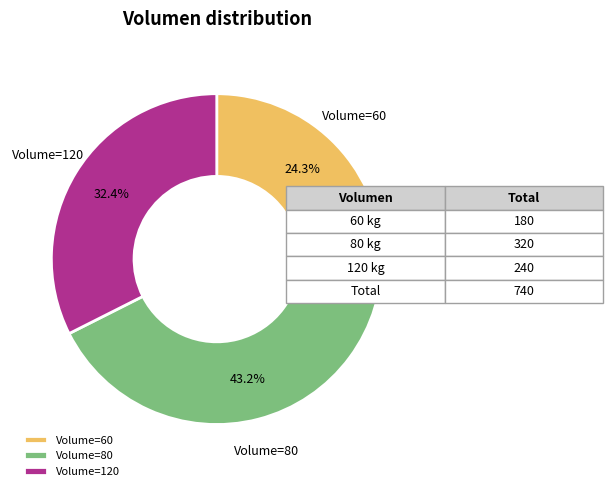

Does any single category account for the majority?

No